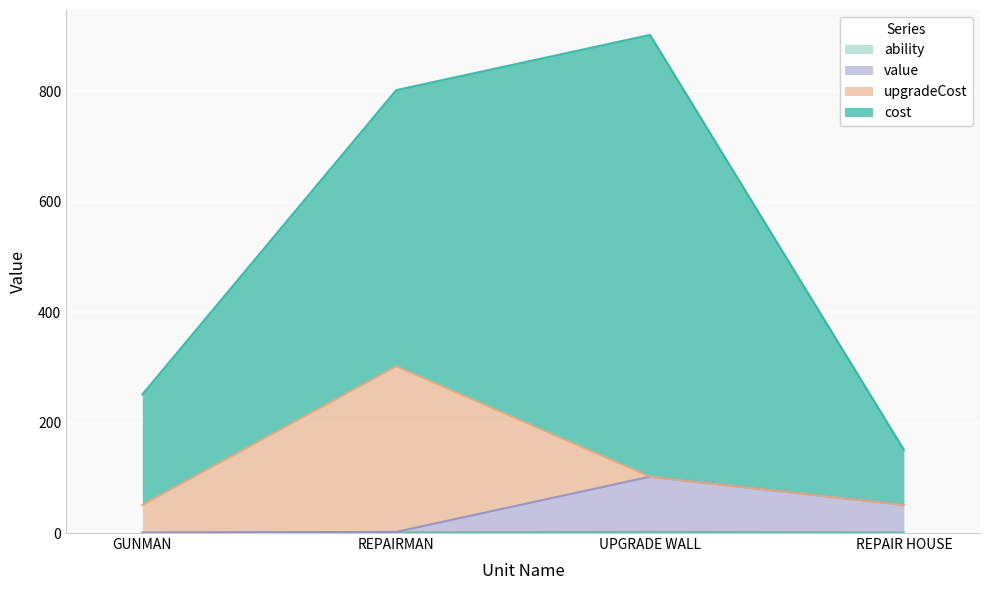

In ability, how many points are higher than both neighbors (excluding endpoints)?

1